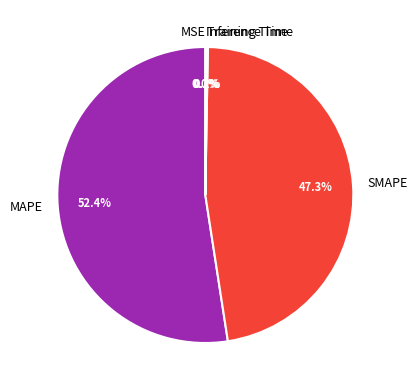

Which slice is the largest?

MAPE